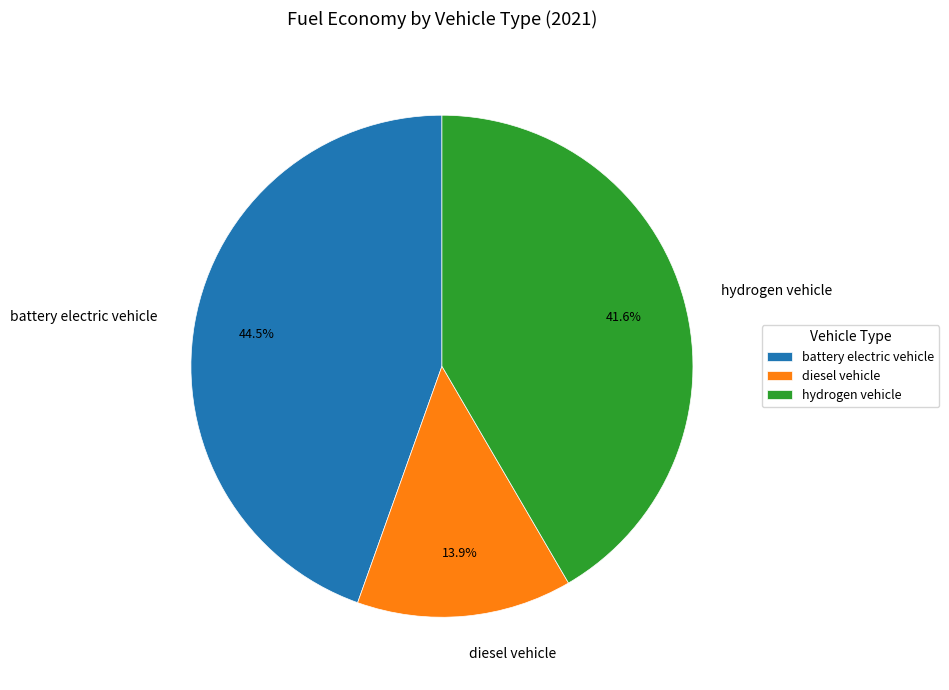

To the nearest percent, what percentage of the pie is hydrogen vehicle?

42%